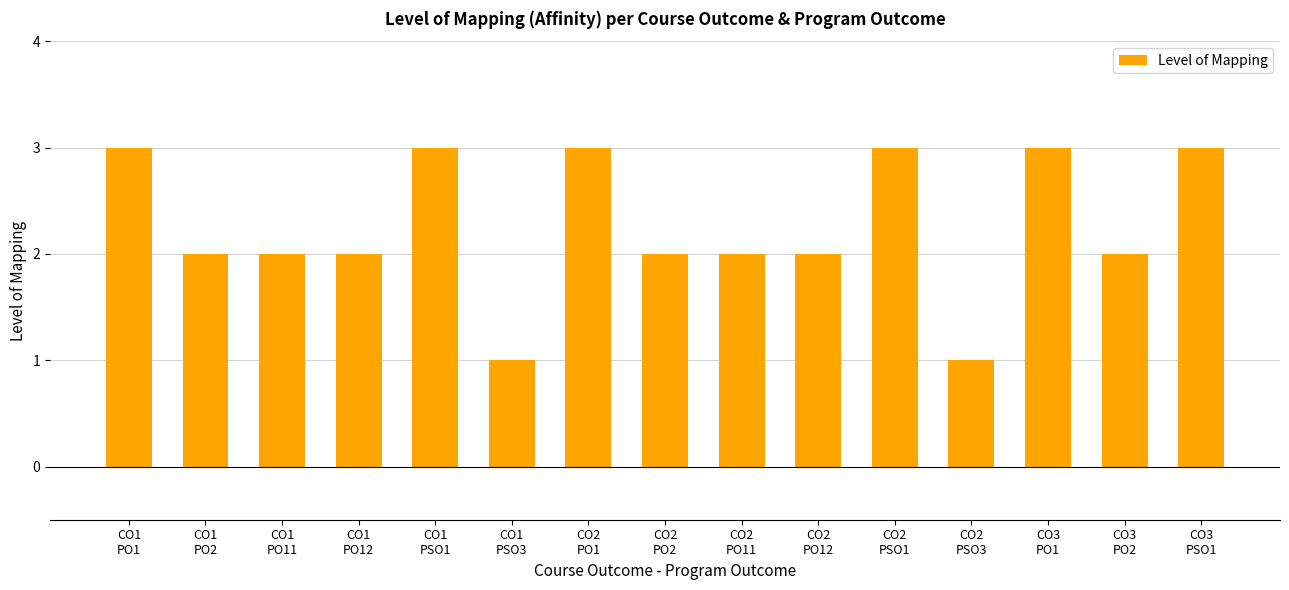

What is the approximate value at CO1
PO12?

2